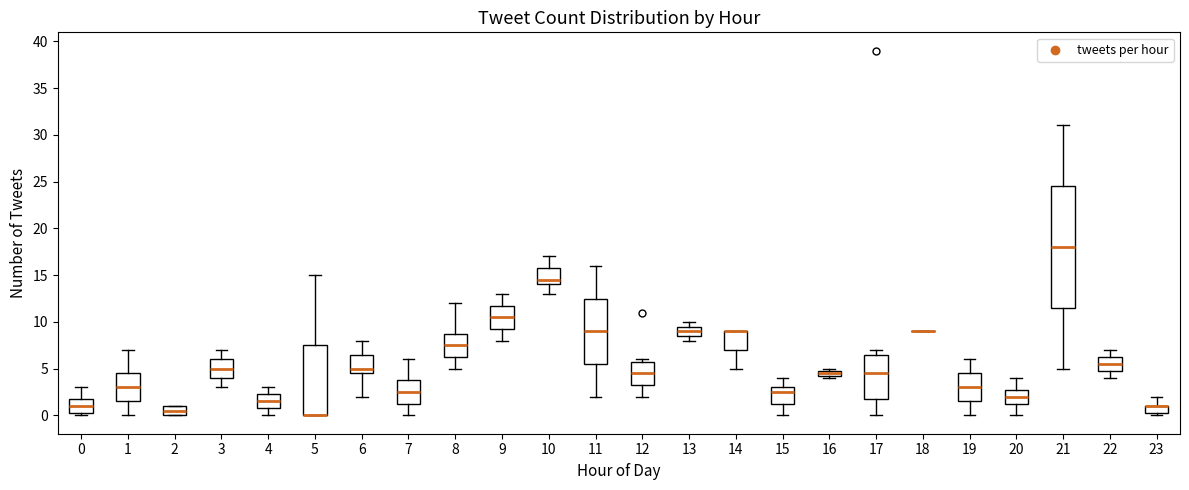

Which box is the tallest, from its lower edge to its upper edge?

21